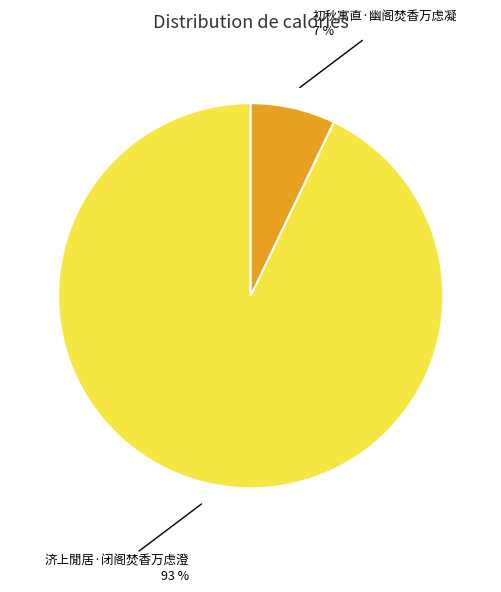

The 初秋寓直·幽阁焚香万虑凝 slice represents 14% of the pie. True or false?

False